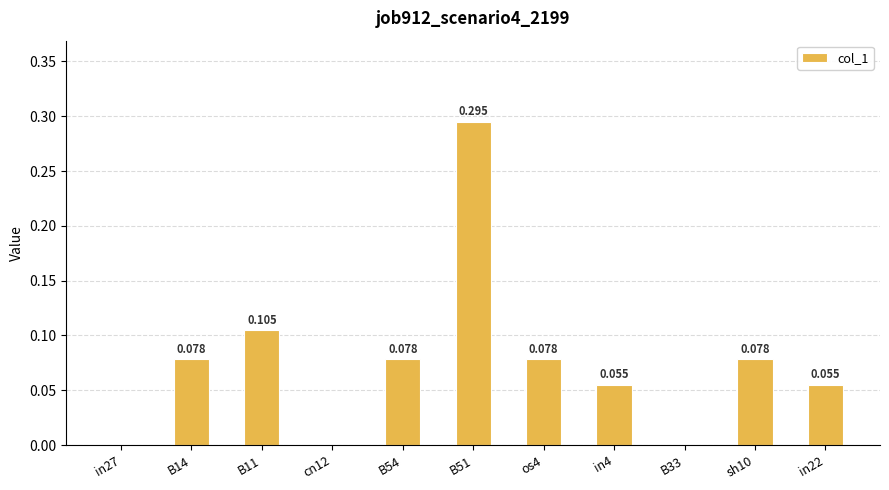

Count the values in the range 0 to 1.

11